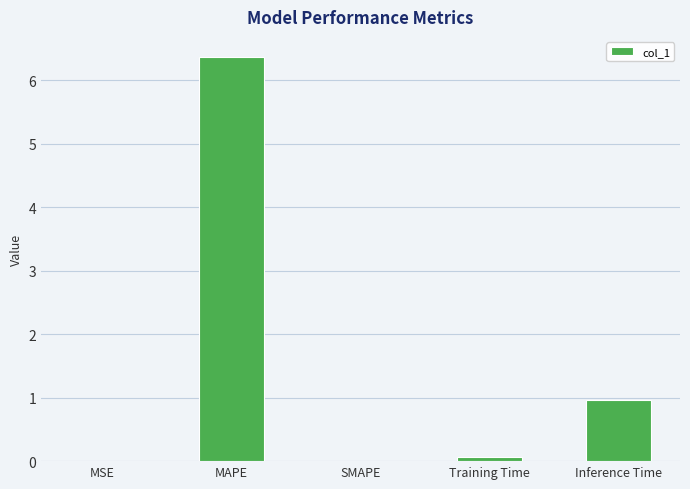

What is the average value?

1.5